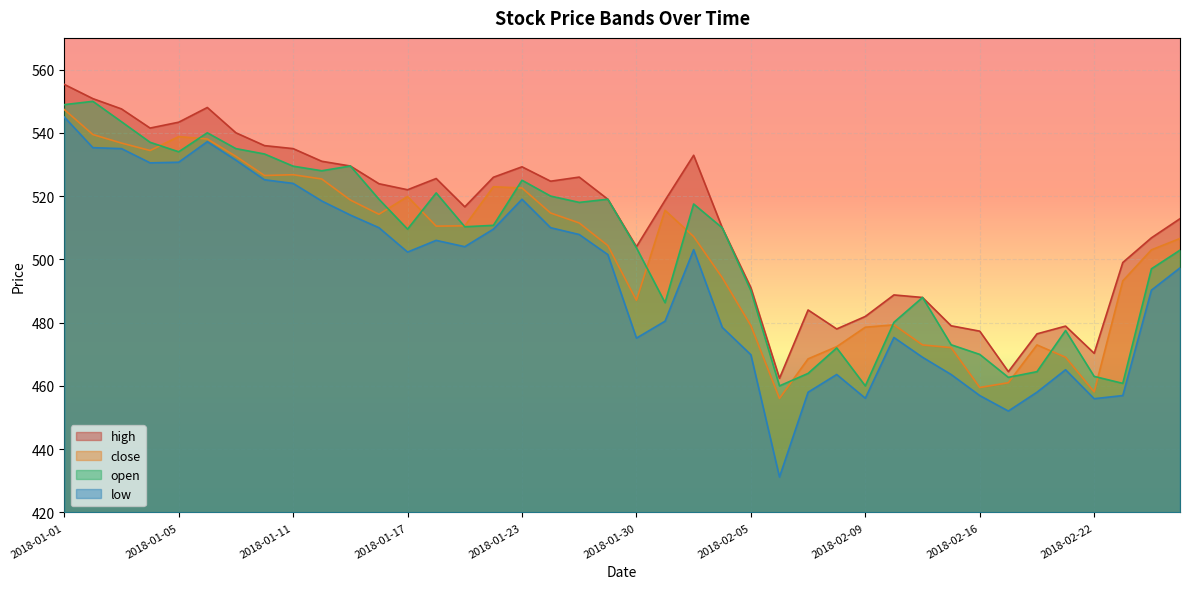

Which category has the highest value in the low series?

2018-01-01